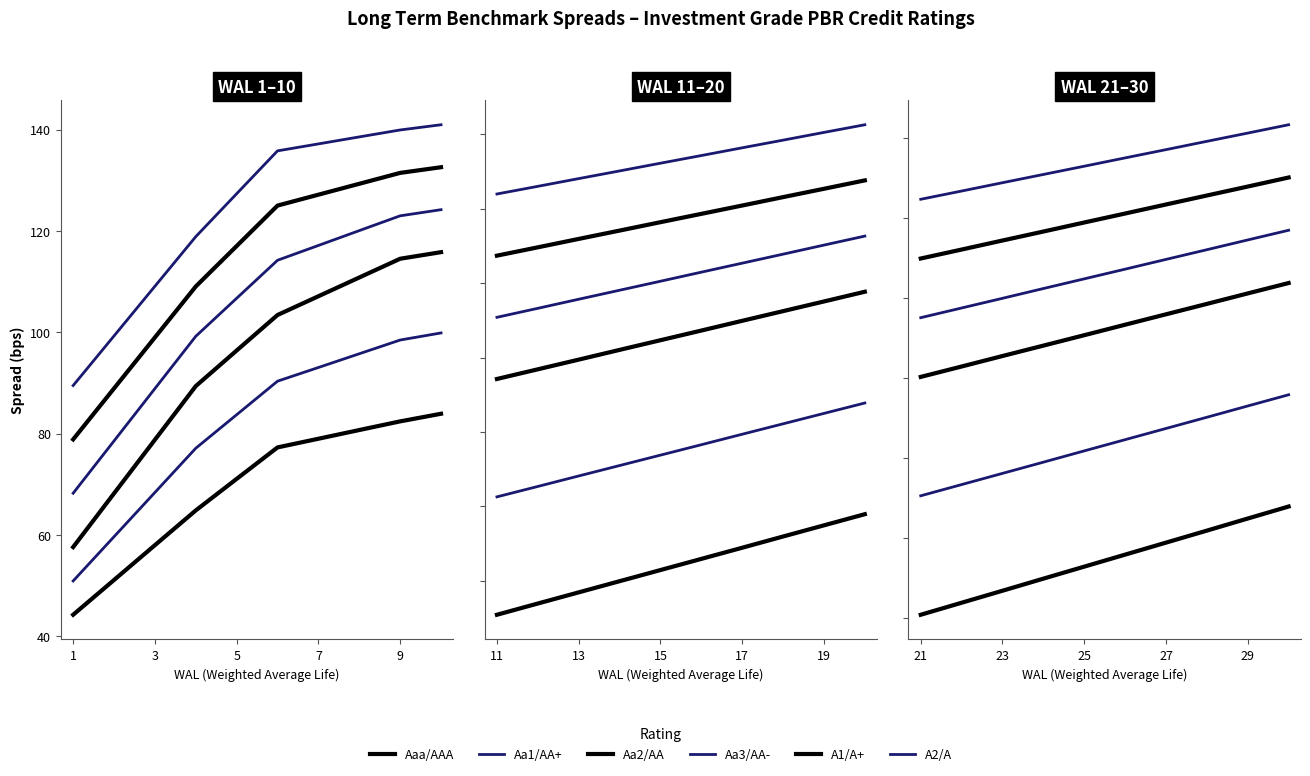

List the series in order of their peak value, lowest first.

Aaa/AAA, Aa1/AA+, Aa2/AA, Aa3/AA-, A1/A+, A2/A